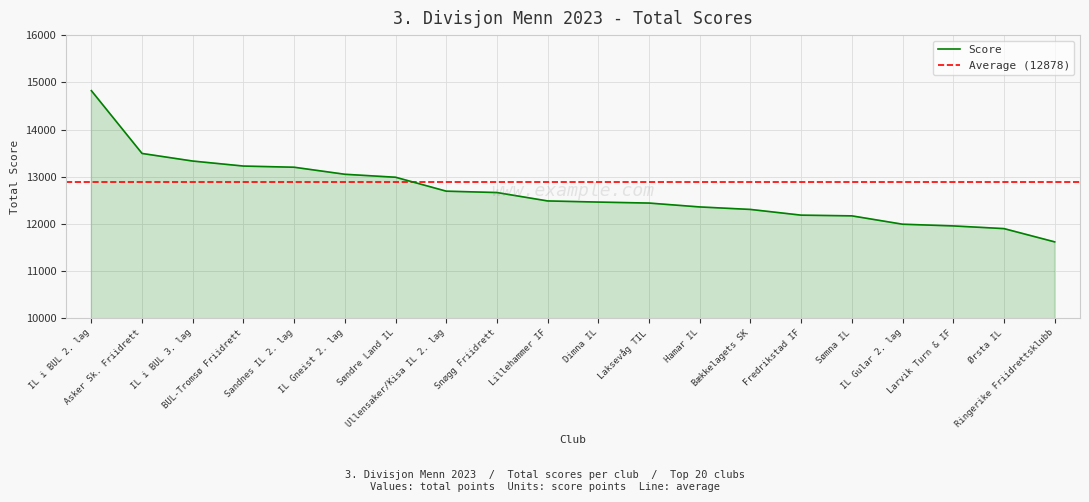

How many data points does each series have?

20